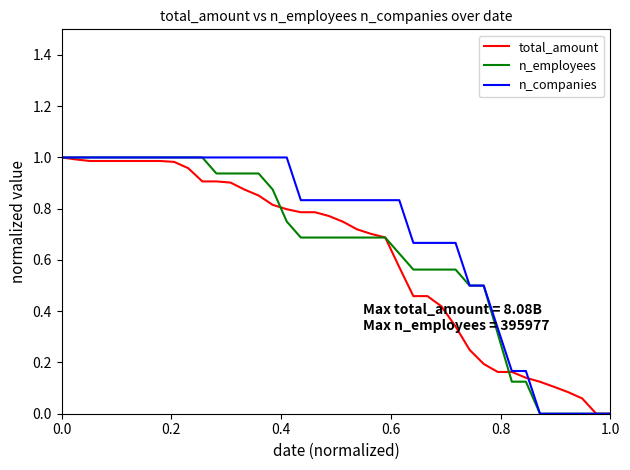

How many times do total_amount and n_companies cross each other?

1